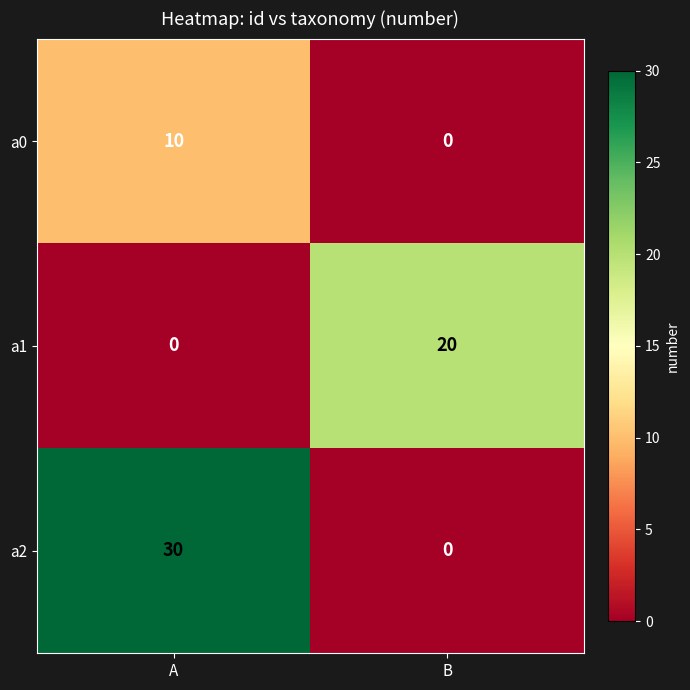

Reading left to right, transcribe all the data shown in this chart.

a0: A=10	B=0
a1: A=0	B=20
a2: A=30	B=0